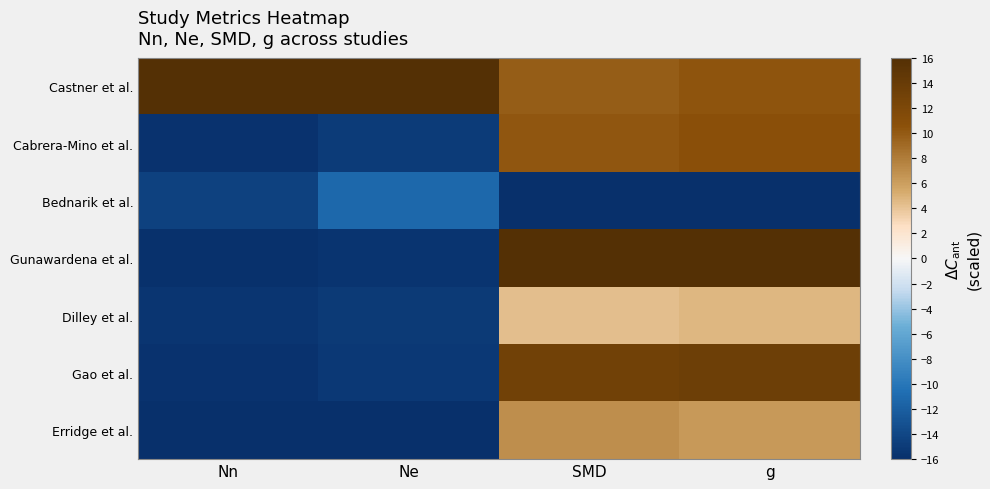

Between g and Nn, which is larger?

Nn